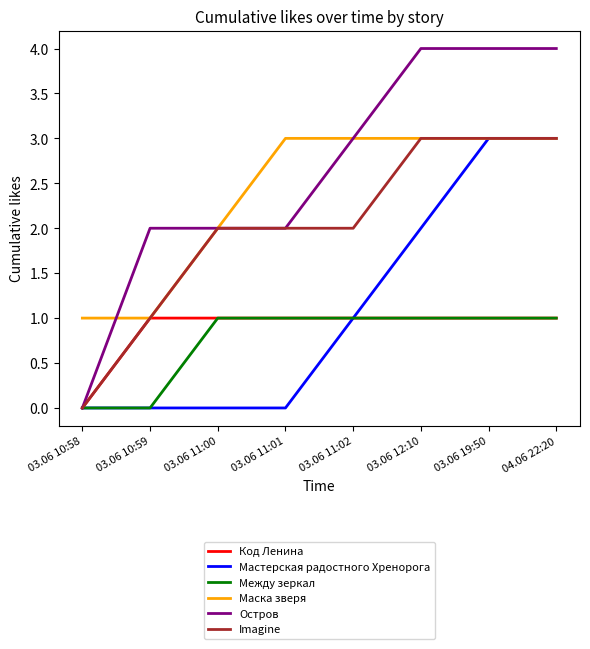

What is the greatest value displayed?

4